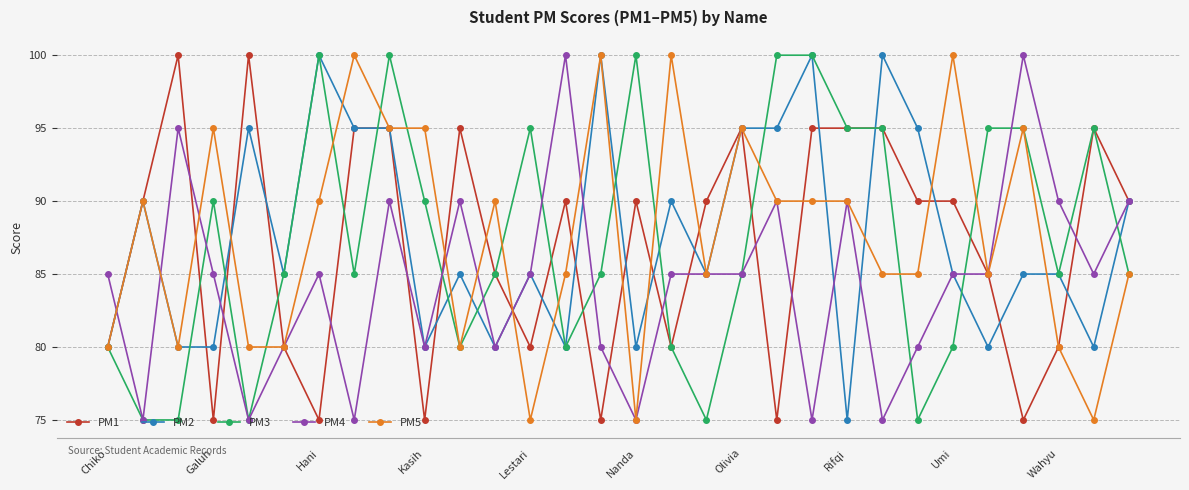

True or false: PM3 has more than 2 points higher than both neighbors.

True